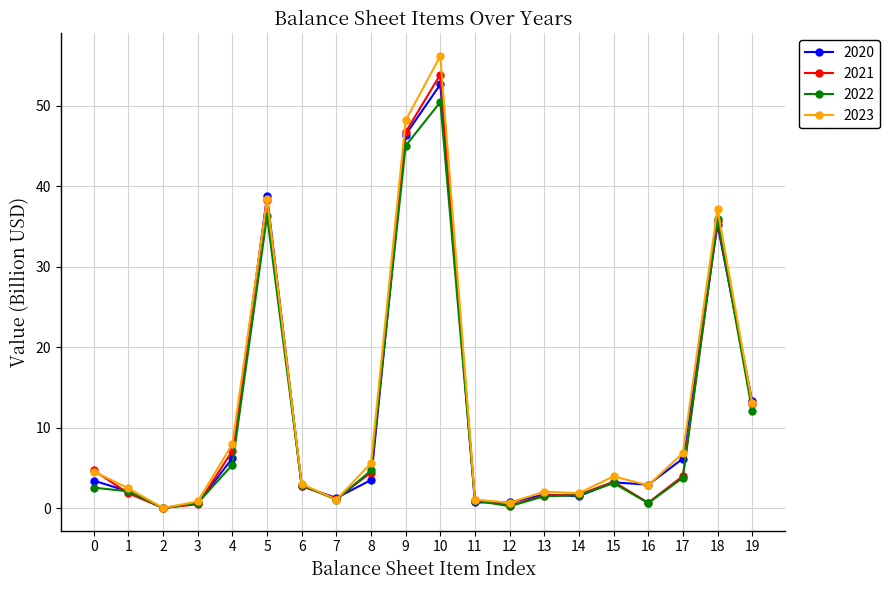

What are all the series names shown in the legend?

2020, 2021, 2022, 2023